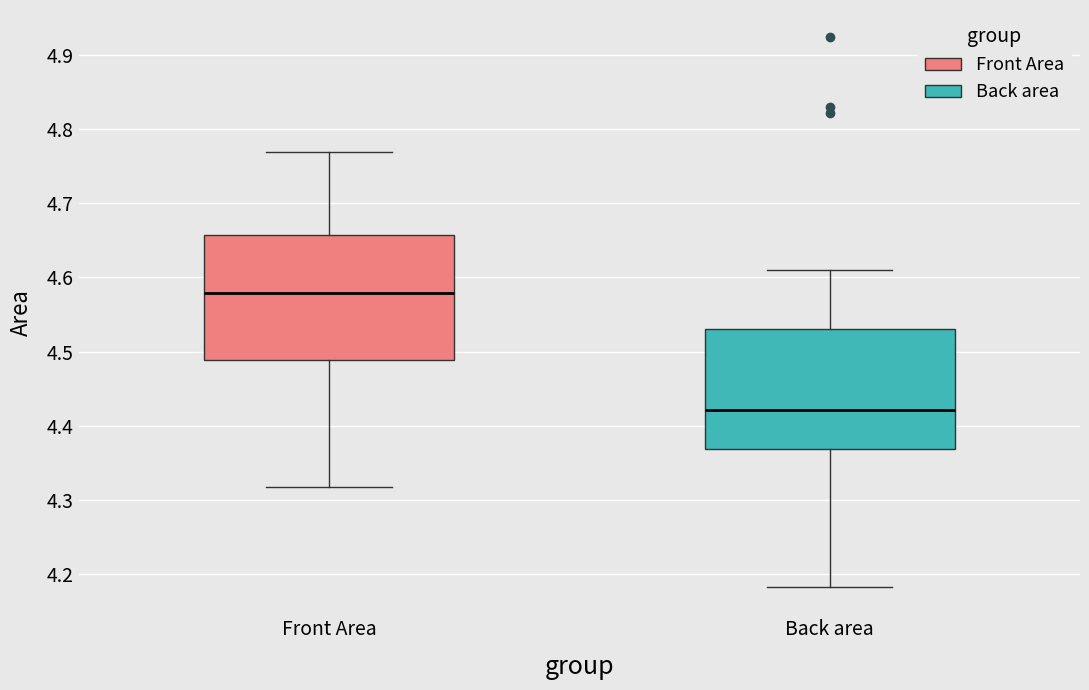

Reading left to right, transcribe this box plot: for each box, give where its median line is, the range the box spans, and where its two whiskers end, as read against the y-axis. The values are not printed on the chart, so give them approximately, as read against the axis.

Front Area: median 4.58, box 4.49 to 4.66, whiskers 4.32 to 4.77
Back area: median 4.42, box 4.37 to 4.53, whiskers 4.18 to 4.61